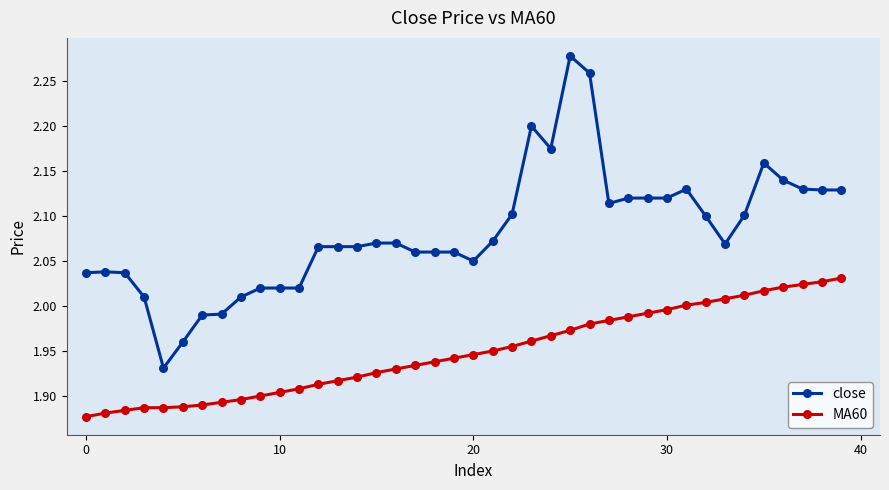

What is the difference between the second highest and minimum values in the close series?

0.3